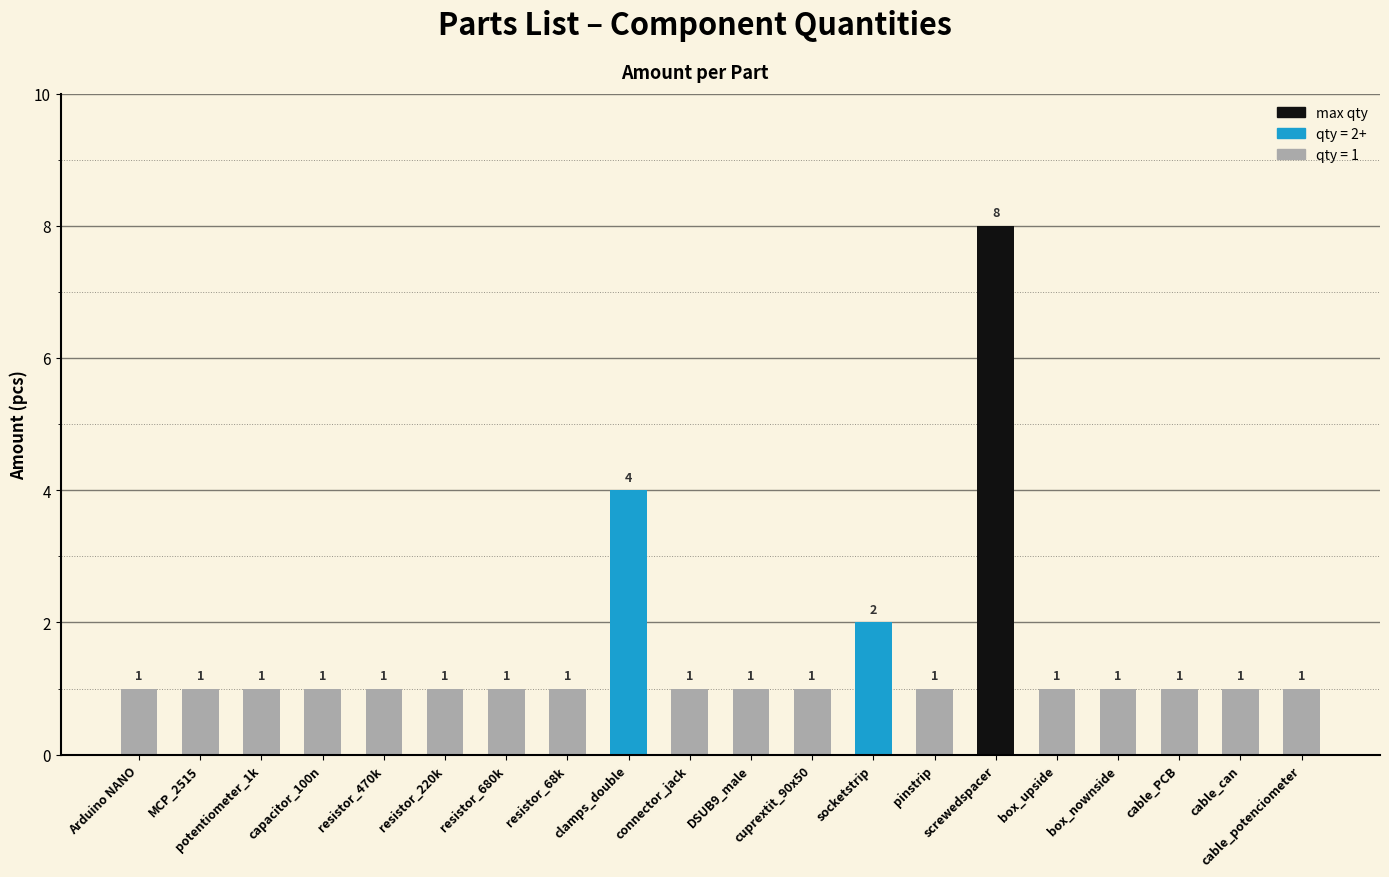

How many bars are there in total?

20